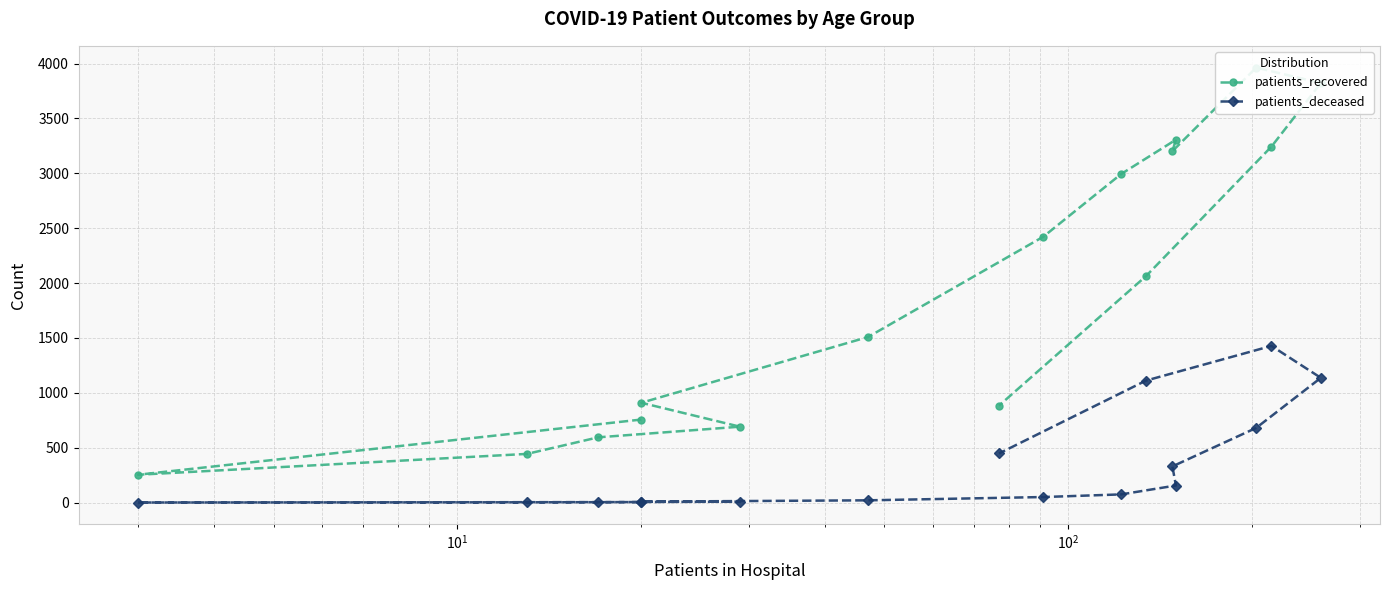

True or false: patients_deceased and patients_recovered intersect in this chart.

False